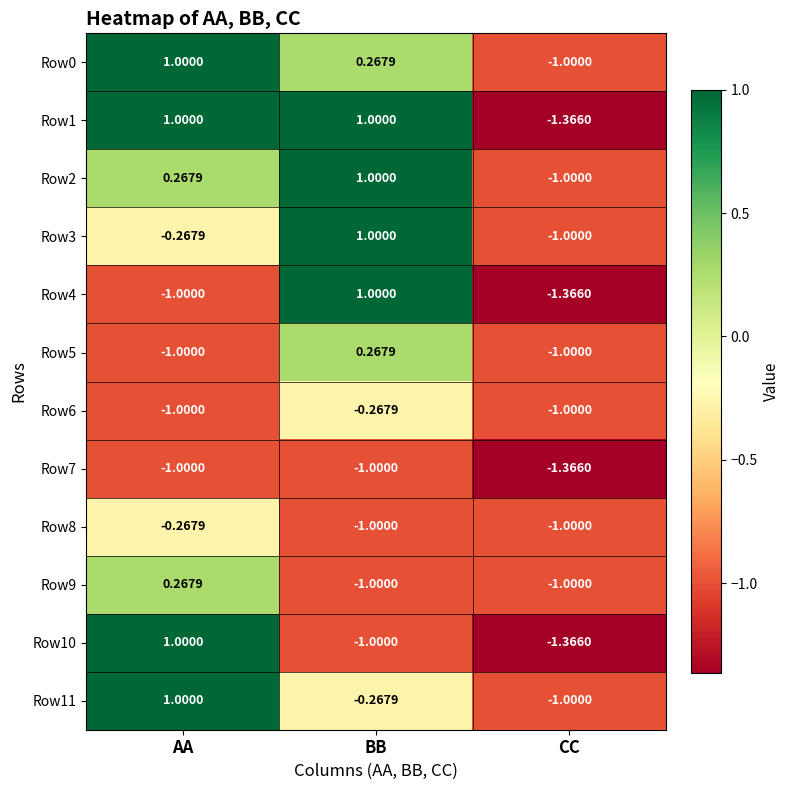

How many series are shown in this chart?

12